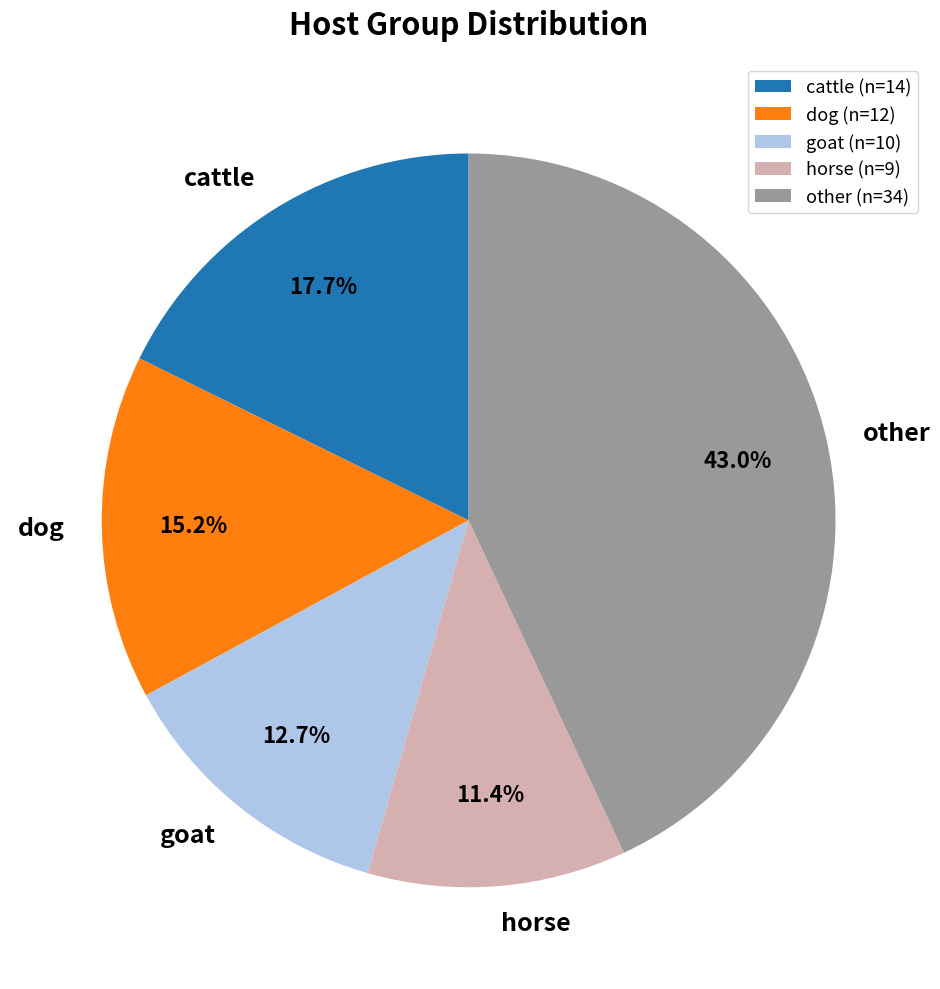

Is cattle the majority of the pie?

No